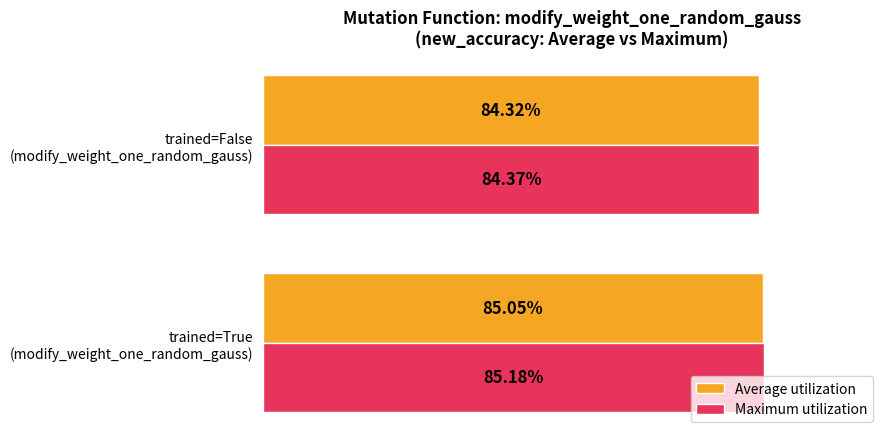

Rank the categories by Maximum utilization value from highest to lowest.

trained=True
(modify_weight_one_random_gauss), trained=False
(modify_weight_one_random_gauss)